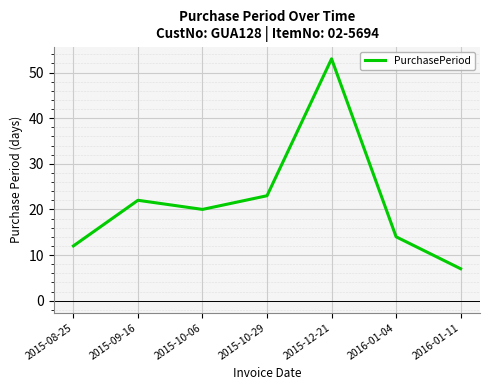

Does the chart display data point markers on the line(s)?

No